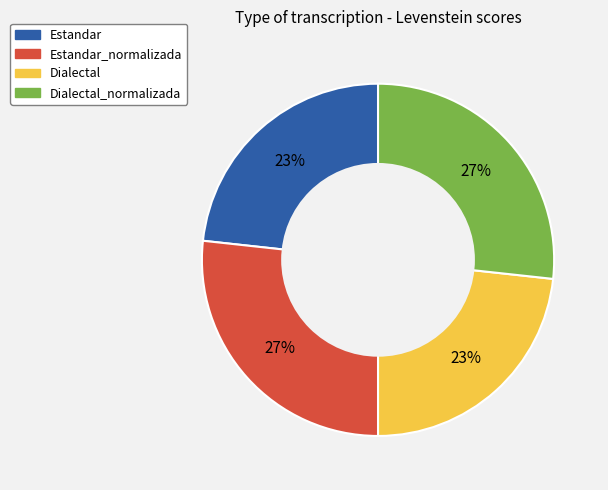

Is the sum of Dialectal and Estandar greater than half?

No